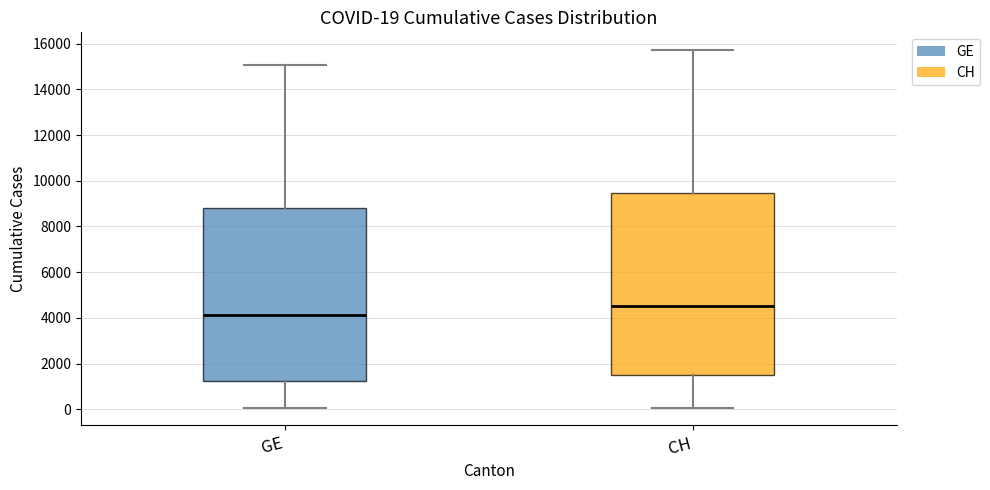

Which box's median line is the highest?

CH